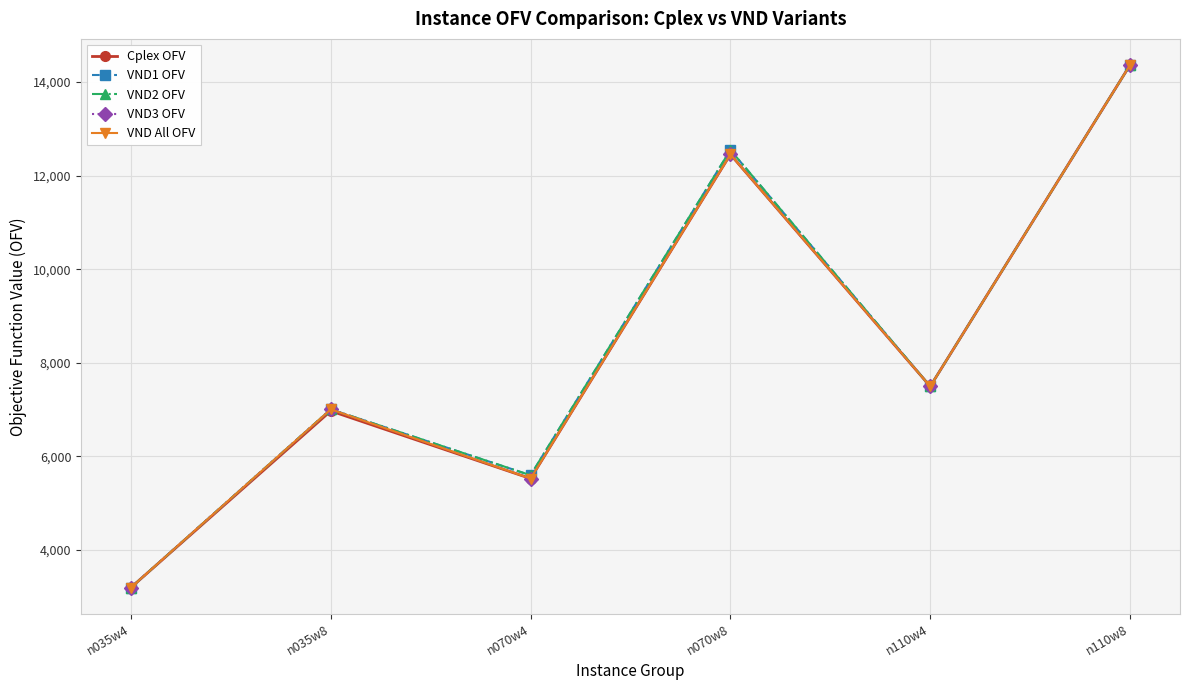

Which category has the highest value across all series?

n110w8